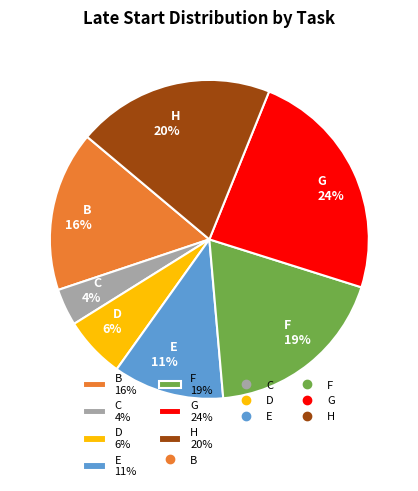

Does any single category account for the majority?

No